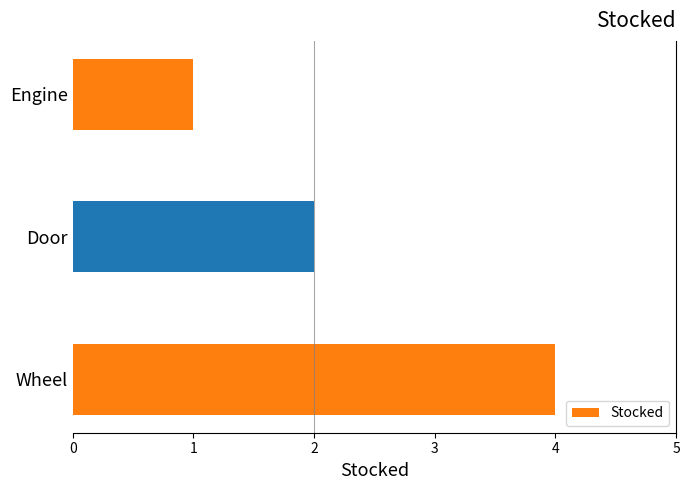

Which has a higher value, Wheel or Door?

Wheel